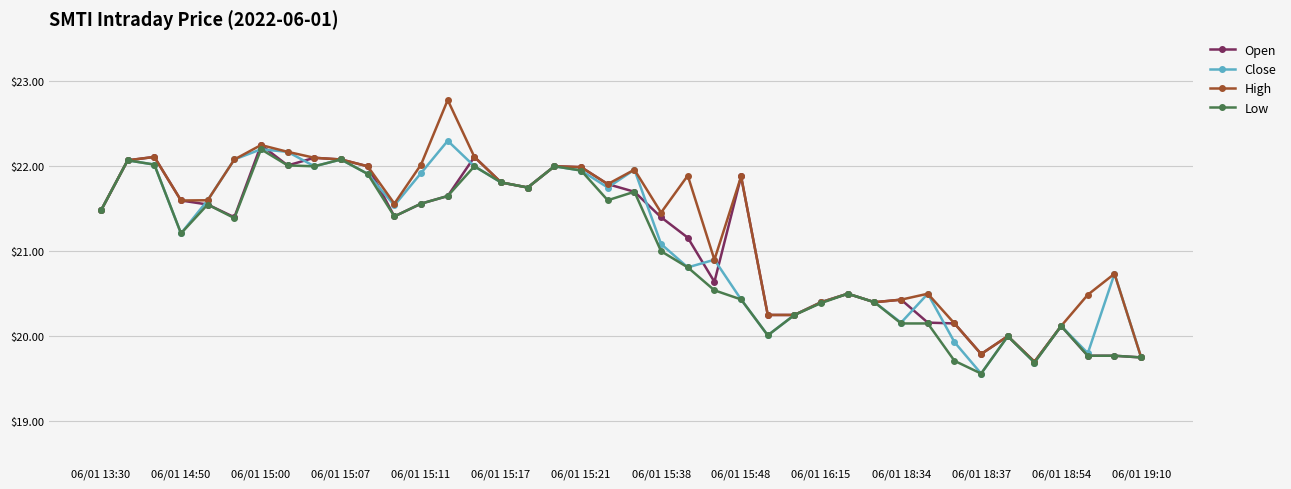

Which series has the largest range (max minus min)?

High